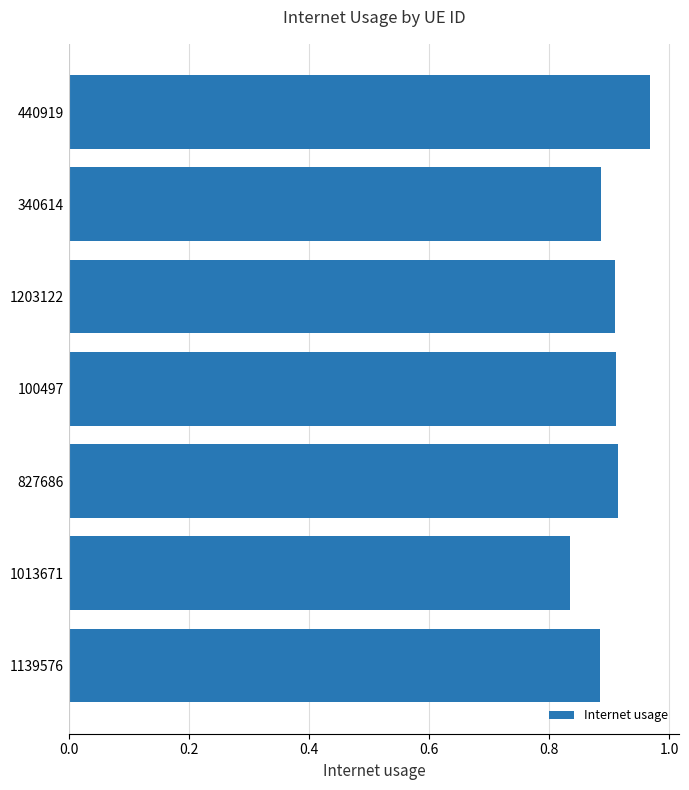

At which category does the chart reach its peak across all series?

440919